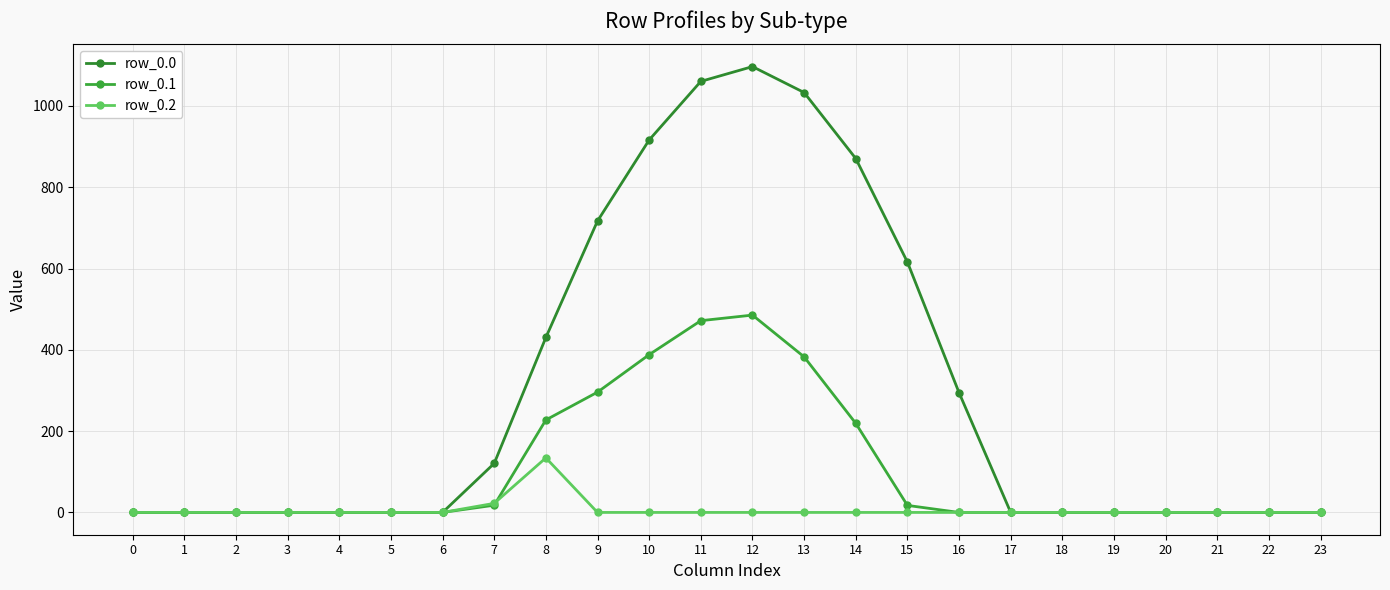

What are all the series names shown in the legend?

row_0.0, row_0.1, row_0.2